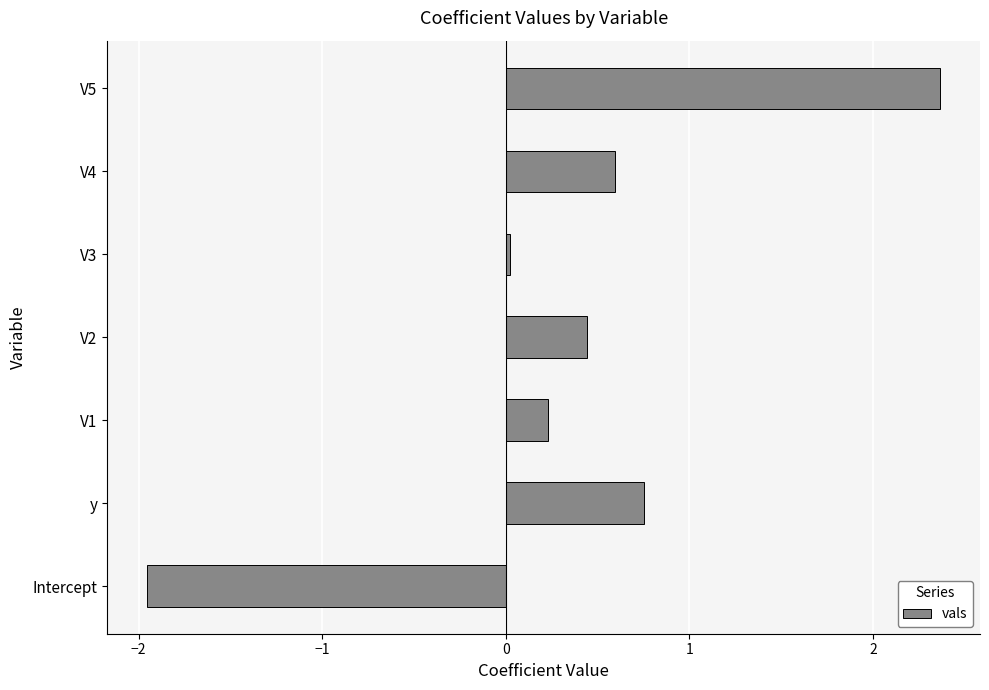

Rank the categories by value from lowest to highest.

Intercept, V3, V1, V2, V4, y, V5